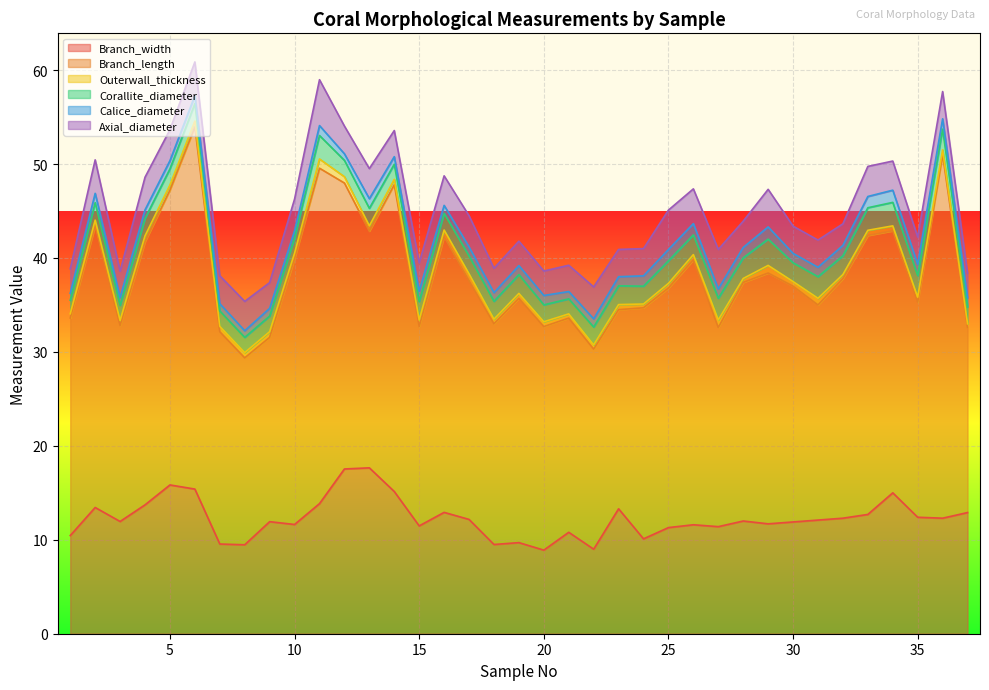

Reading right to left, list all the values displayed in this chart.

Branch_width: 37=12.9	36=12.3	35=12.4	34=15.0	33=12.7	32=12.3	31=12.1	30=11.9	29=11.7	28=12.0	27=11.4	26=11.6	25=11.3	24=10.1	23=13.3	22=9.0	21=10.8	20=8.9	19=9.7	18=9.5	17=12.2	16=12.9	15=11.5	14=15.1	13=17.7	12=17.5	11=13.8	10=11.6	9=11.9	8=9.5	7=9.6	6=15.4	5=15.8	4=13.7	3=11.9	2=13.4	1=10.4
Branch_length: 37=19.7	36=38.7	35=22.9	34=27.9	33=29.7	32=25.5	31=22.9	30=25.1	29=26.7	28=25.4	27=21.2	26=28.2	25=25.5	24=24.6	23=21.2	22=21.3	21=22.8	20=23.8	19=26.0	18=23.5	17=25.4	16=29.4	15=21.2	14=32.7	13=25.2	12=30.4	11=35.7	10=28.3	9=19.6	8=19.9	7=22.6	6=38.6	5=31.4	4=28.0	3=20.9	2=30.0	1=23.2
Outerwall_thickness: 37=0.4	36=0.5	35=0.5	34=0.5	33=0.6	32=0.4	31=0.7	30=0.5	29=0.8	28=0.4	27=0.8	26=0.6	25=0.5	24=0.4	23=0.5	22=0.5	21=0.5	20=0.5	19=0.5	18=0.5	17=0.7	16=0.7	15=0.7	14=0.6	13=0.6	12=0.7	11=1.0	10=0.6	9=0.6	8=0.6	7=0.6	6=0.6	5=0.5	4=0.6	3=0.5	2=0.6	1=0.5
Corallite_diameter: 37=1.8	36=2.2	35=2.3	34=2.5	33=2.4	32=2.0	31=2.3	30=2.0	29=2.8	28=2.2	27=2.3	26=2.1	25=2.4	24=1.9	23=2.0	22=1.9	21=1.6	20=1.8	19=2.0	18=1.9	17=1.9	16=1.8	15=2.0	14=1.6	13=1.9	12=1.7	11=2.5	10=1.6	9=1.7	8=1.6	7=1.6	6=1.9	5=1.7	4=1.8	3=1.6	2=1.9	1=1.4
Calice_diameter: 37=1.0	36=1.1	35=1.2	34=1.3	33=1.2	32=1.1	31=1.0	30=1.0	29=1.3	28=1.1	27=1.0	26=1.2	25=1.2	24=1.1	23=1.0	22=0.9	21=0.8	20=1.0	19=1.0	18=0.9	17=1.0	16=0.8	15=1.1	14=0.8	13=1.0	12=0.7	11=1.1	10=0.8	9=0.8	8=0.7	7=0.8	6=0.8	5=0.9	4=0.9	3=0.8	2=1.0	1=0.7
Axial_diameter: 37=2.6	36=2.9	35=2.9	34=3.1	33=3.2	32=2.3	31=2.9	30=2.9	29=4.0	28=2.8	27=4.2	26=3.7	25=4.2	24=2.9	23=2.9	22=3.4	21=2.8	20=2.6	19=2.6	18=2.6	17=3.3	16=3.1	15=3.0	14=2.8	13=3.2	12=3.0	11=4.9	10=3.4	9=2.7	8=3.1	7=3.0	6=3.6	5=3.3	4=3.5	3=2.8	2=3.6	1=2.6